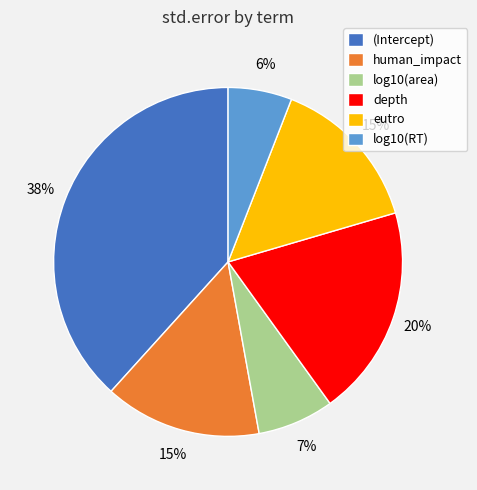

The log10(RT) slice represents 6% of the pie. True or false?

True